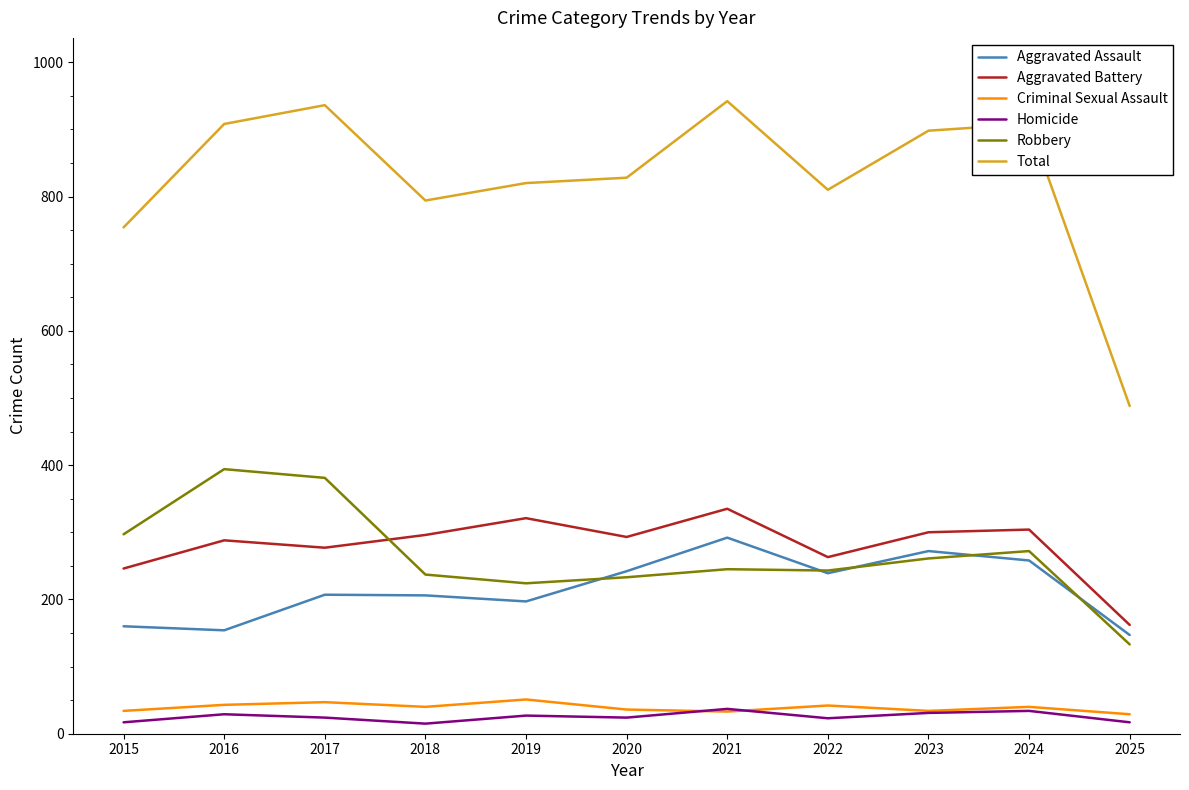

What is the sum of the Aggravated Assault values at 2024 and 2017?

465